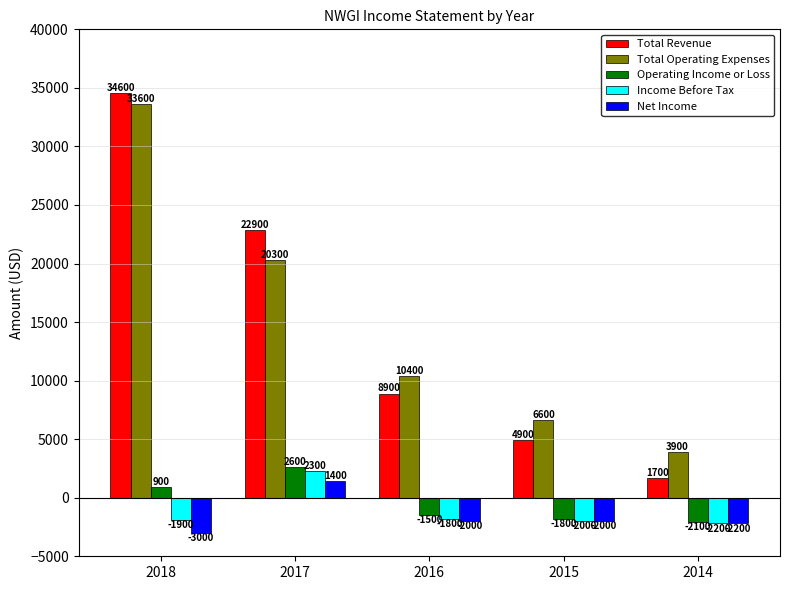

Is the value of Total Operating Expenses at 2016 greater than the value of Total Revenue at 2015?

Yes